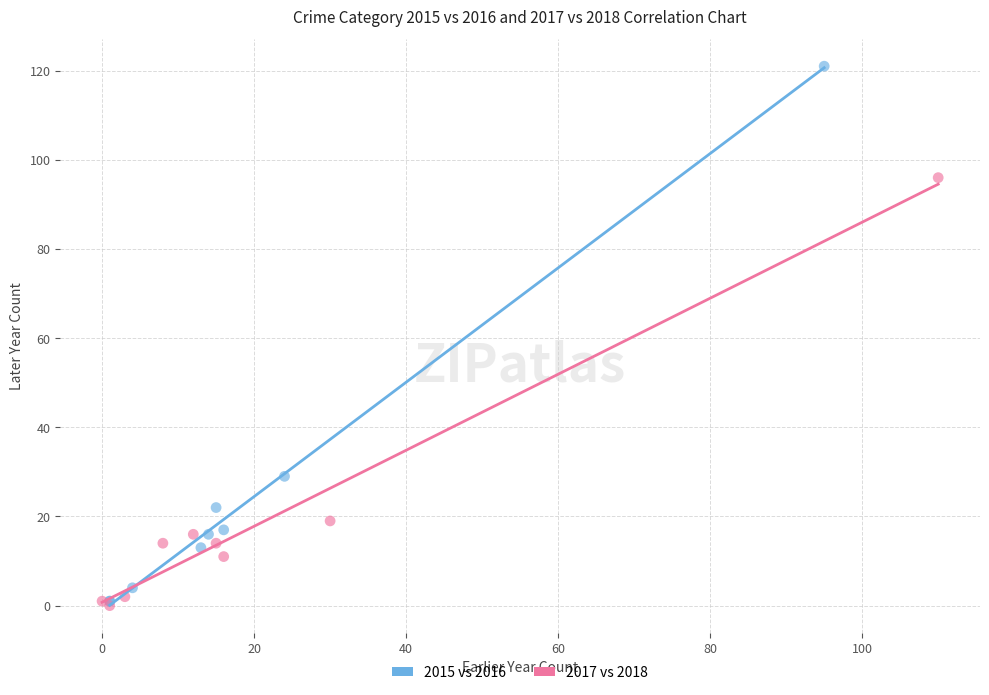

Which series reaches the maximum Y coordinate?

2015 vs 2016